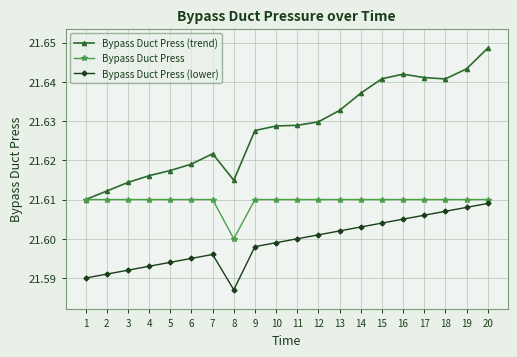

Which series has the largest range (max minus min)?

Bypass Duct Press (trend)